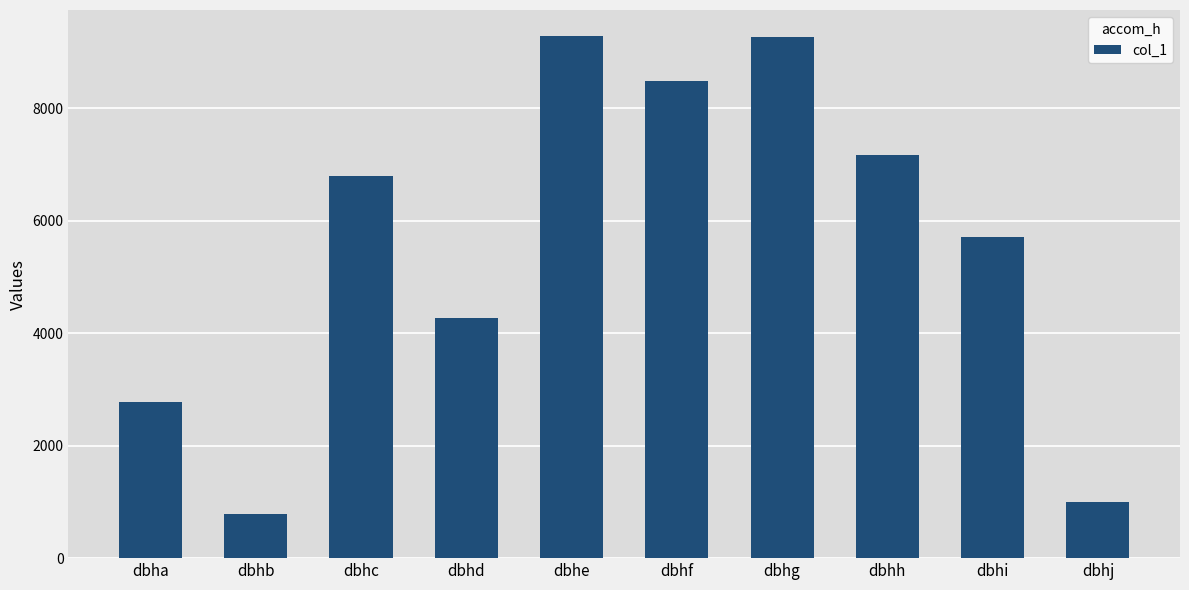

Which label corresponds to the smallest value in the chart?

dbhb